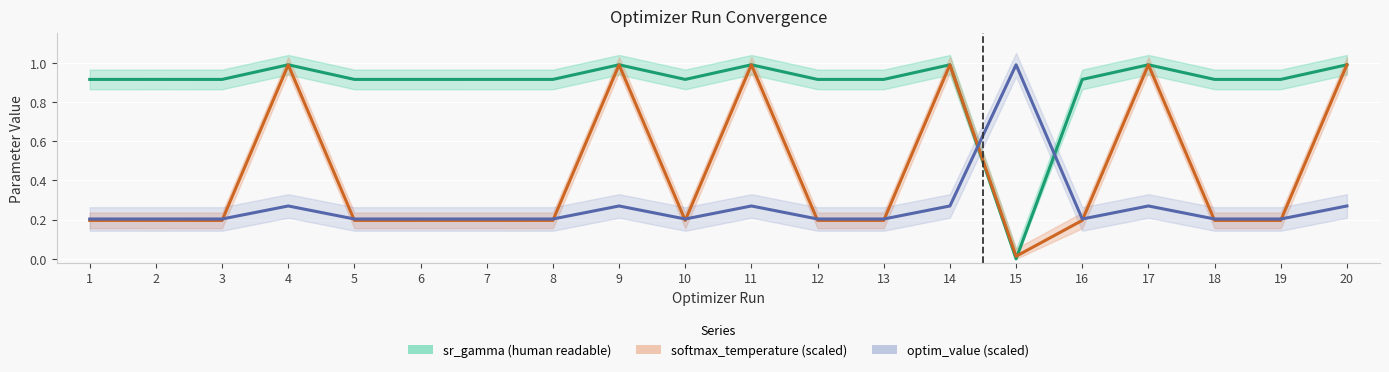

True or false: softmax_temperature (scaled) and sr_gamma (human readable) intersect in this chart.

True